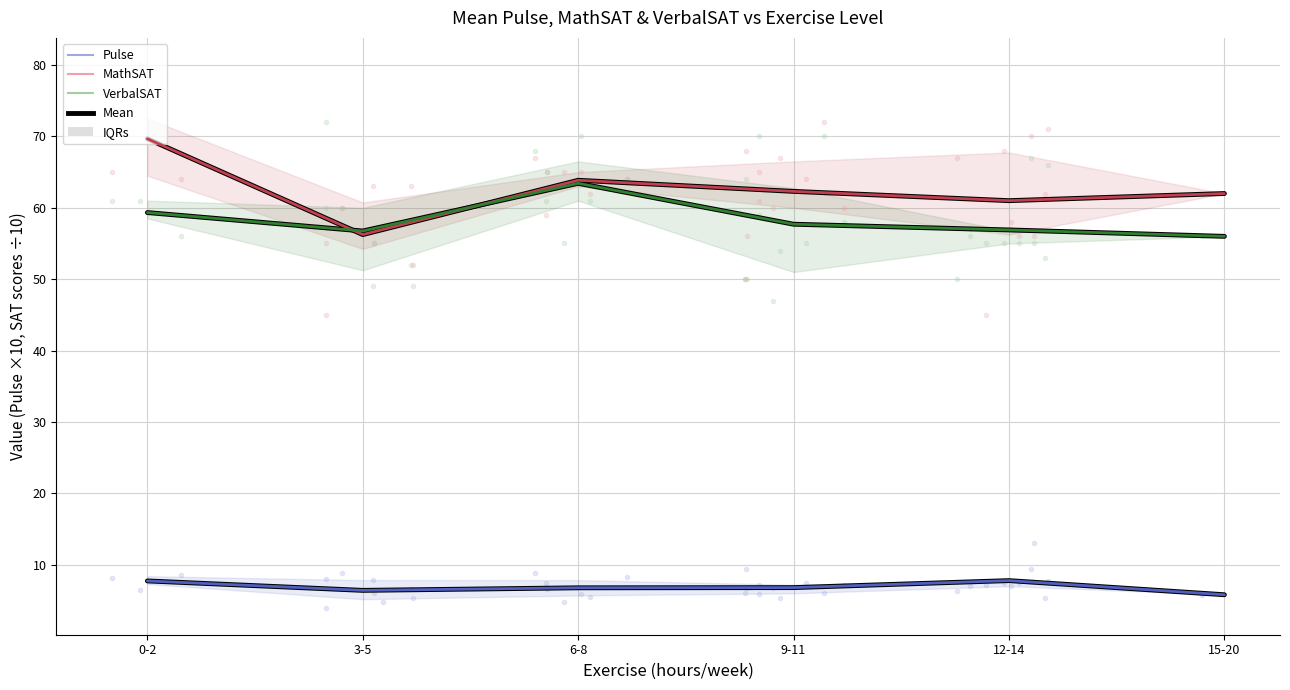

Count the Pulse (members) values in the range 6 to 7.

3